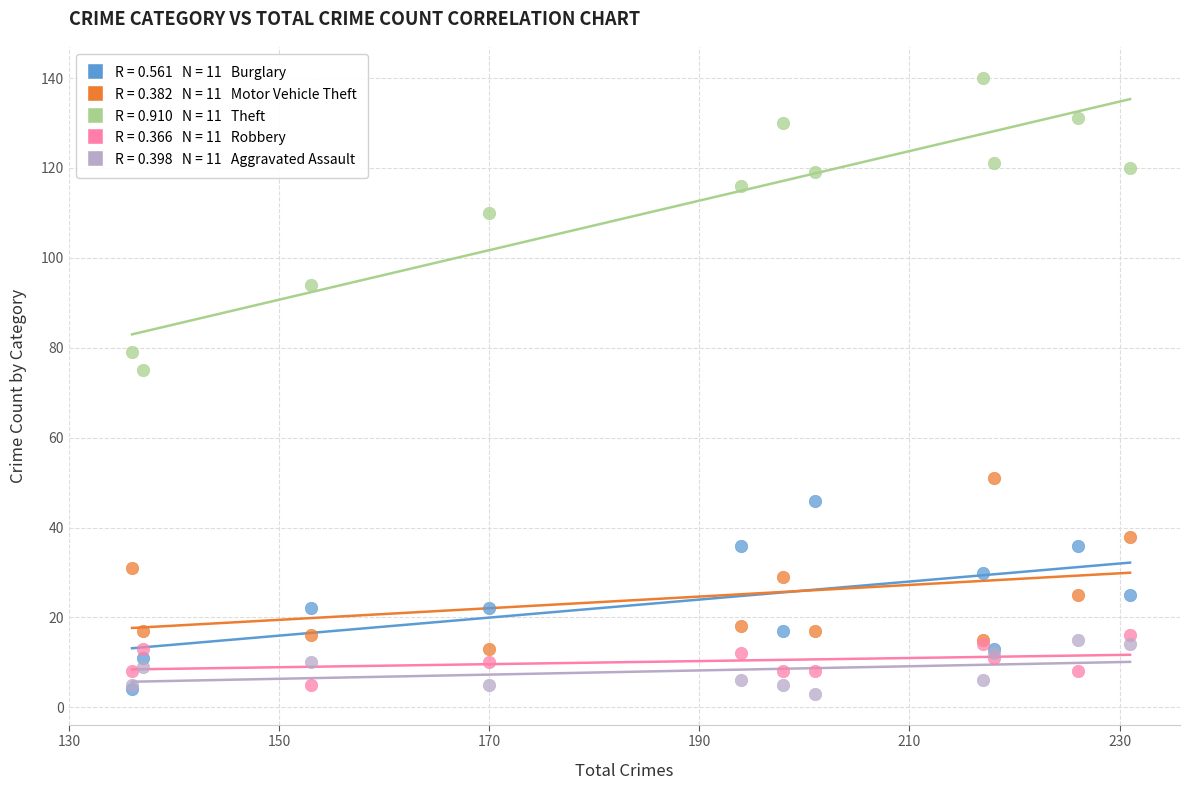

Across all series, what Y value is closest to 71?

75